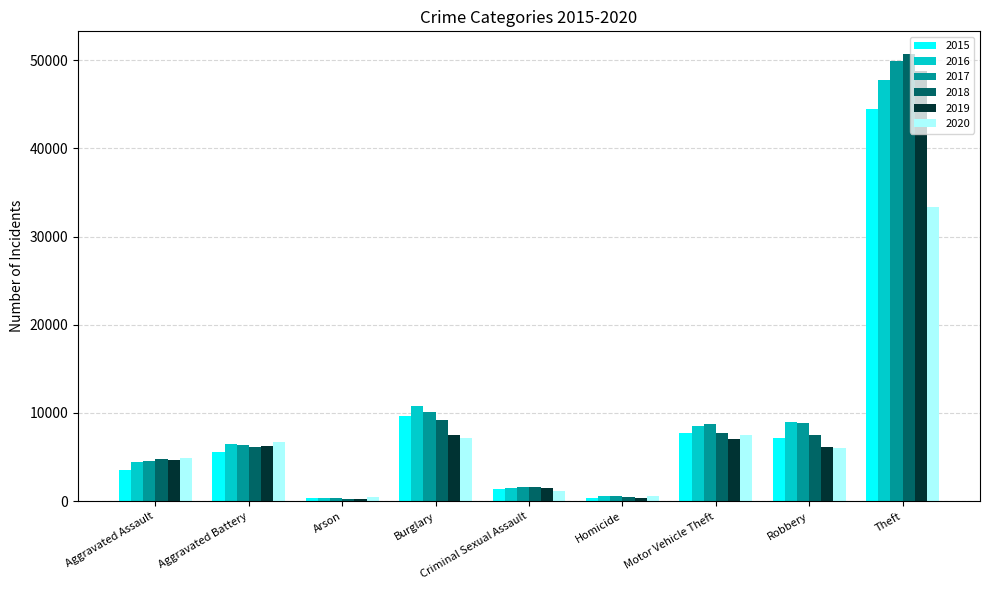

What is the total value across all series at Aggravated Assault?

27013